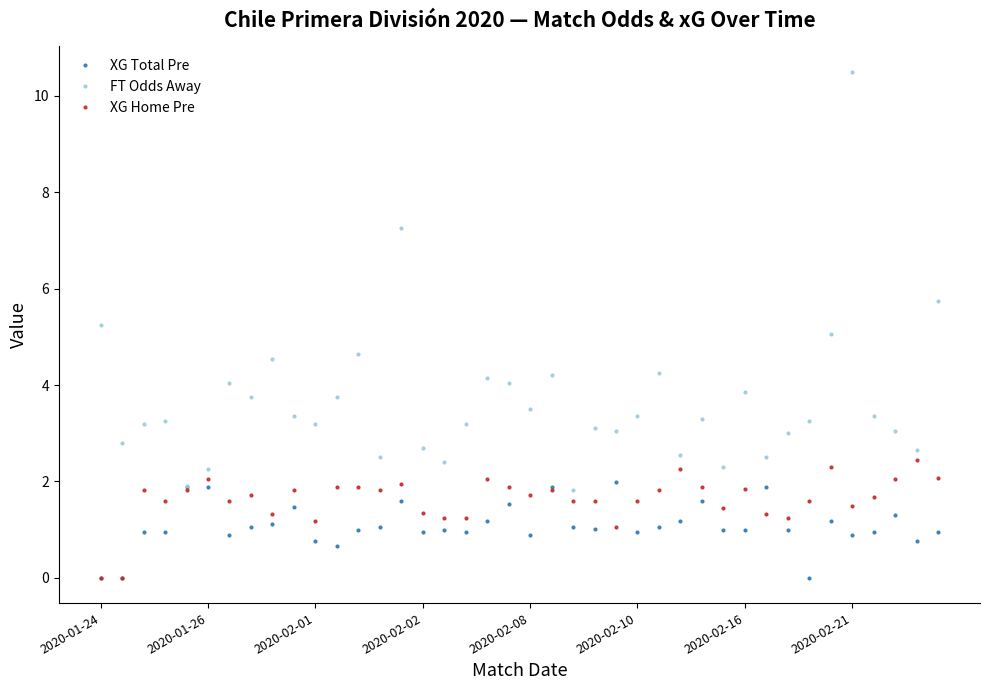

Which series has the largest range (max minus min)?

FT Odds Away